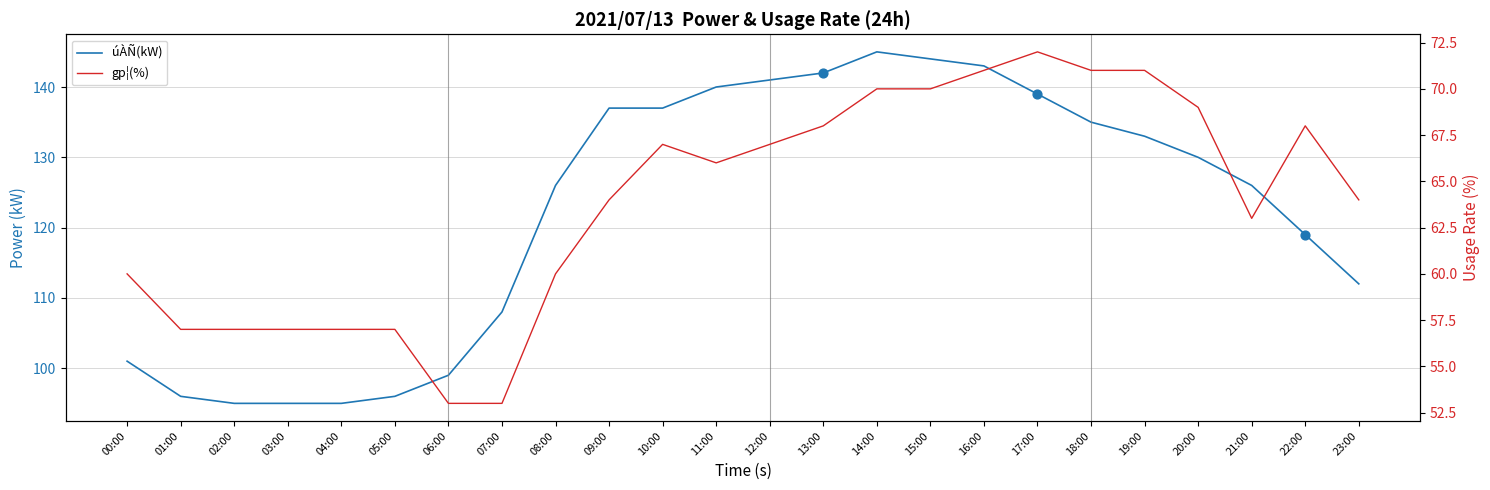

What is the total value across all series at 03:00?

152